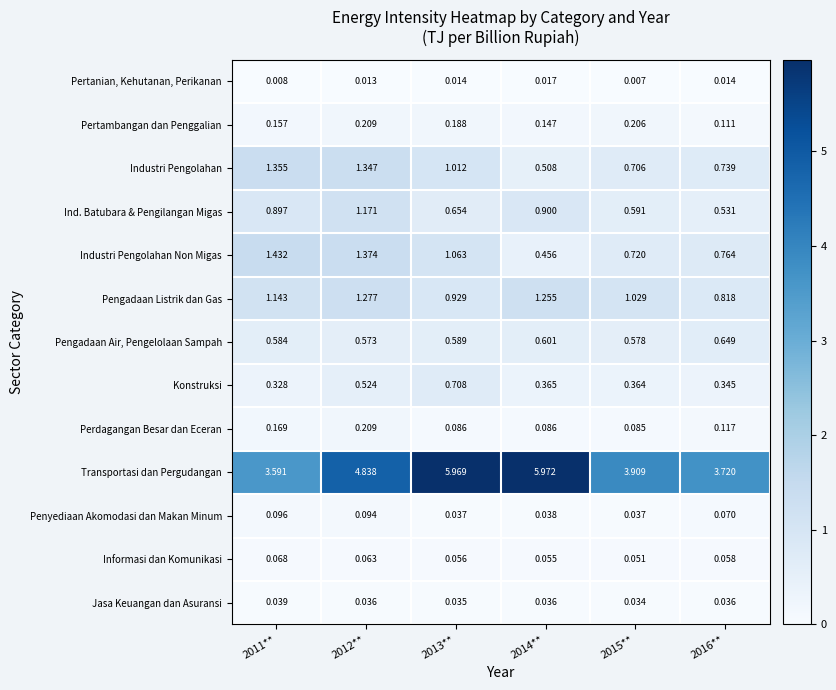

Between 2012** and 2016**, which series saw the biggest shift?

Transportasi dan Pergudangan